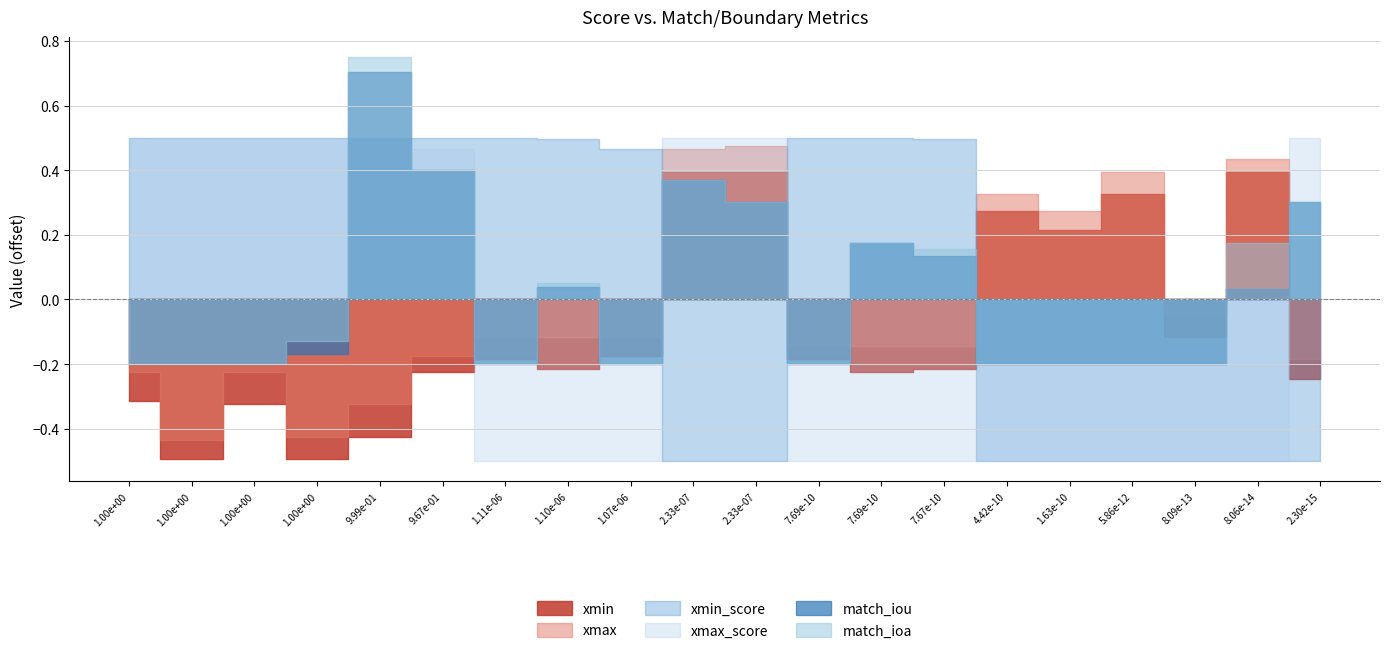

What are all the series names shown in the legend?

xmin, xmax, xmin_score, xmax_score, match_iou, match_ioa